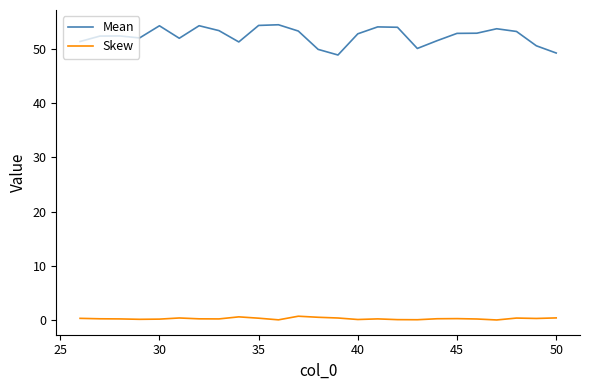

Rank the series by their average value, from highest to lowest.

Mean, Skew